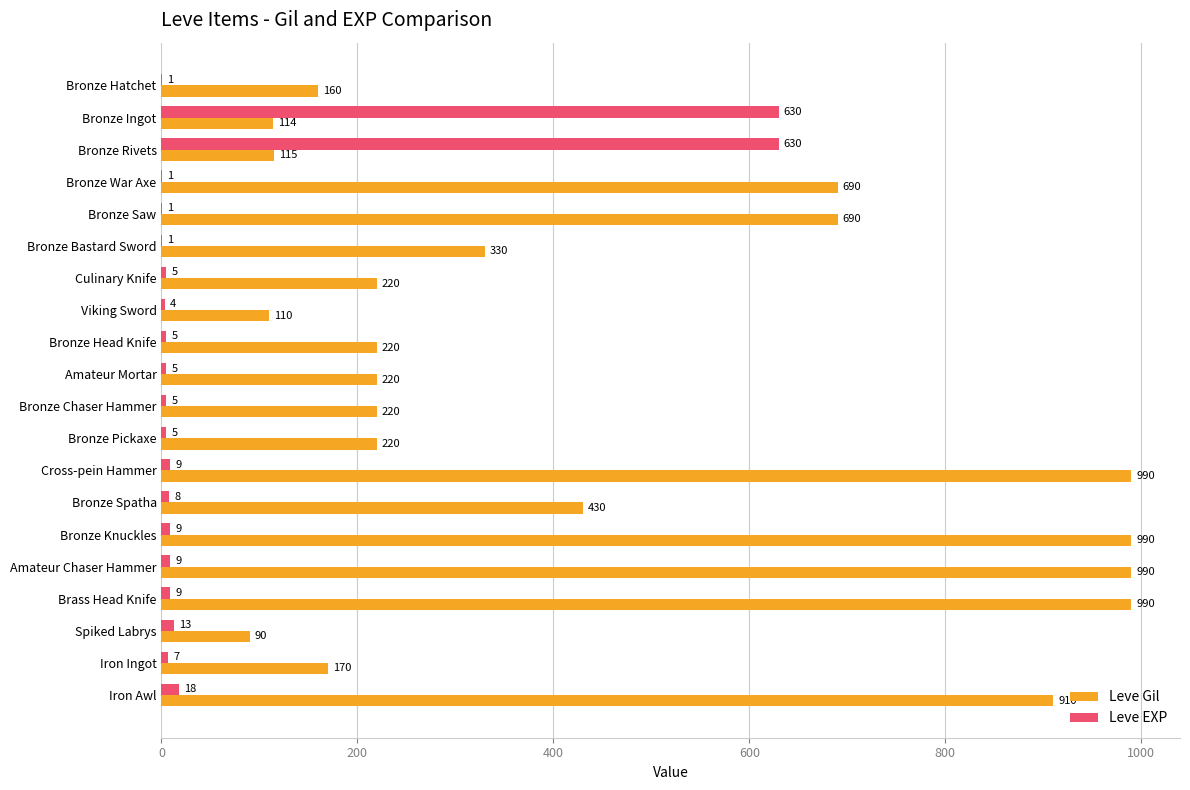

What is the maximum value for Leve EXP?

630